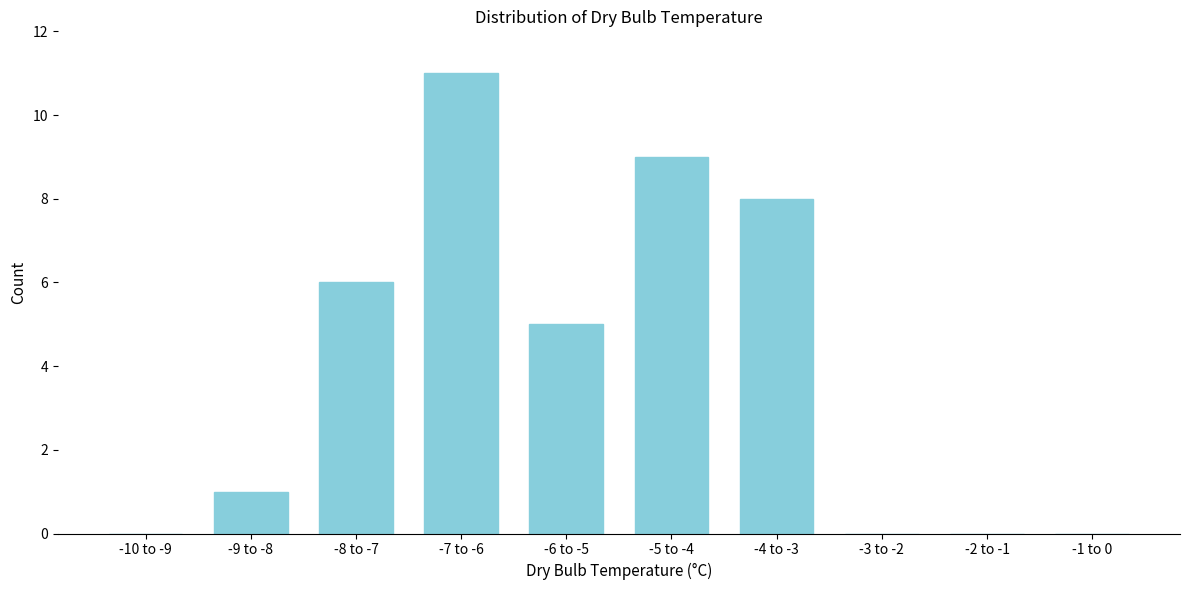

Reading left to right, list all the values displayed in this chart.

-10 to -9=0	-9 to -8=1	-8 to -7=6	-7 to -6=11	-6 to -5=5	-5 to -4=9	-4 to -3=8	-3 to -2=0	-2 to -1=0	-1 to 0=0